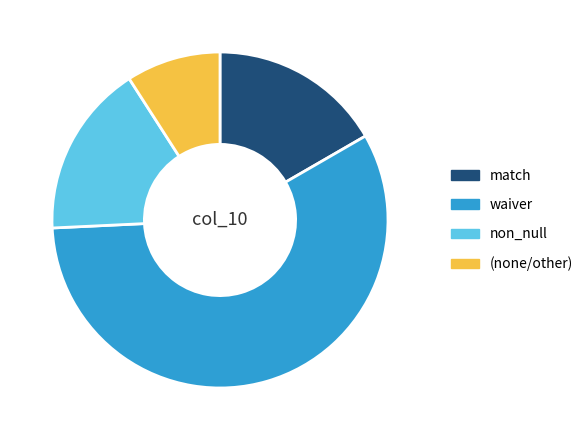

Do match and waiver together represent more than half of the pie?

Yes